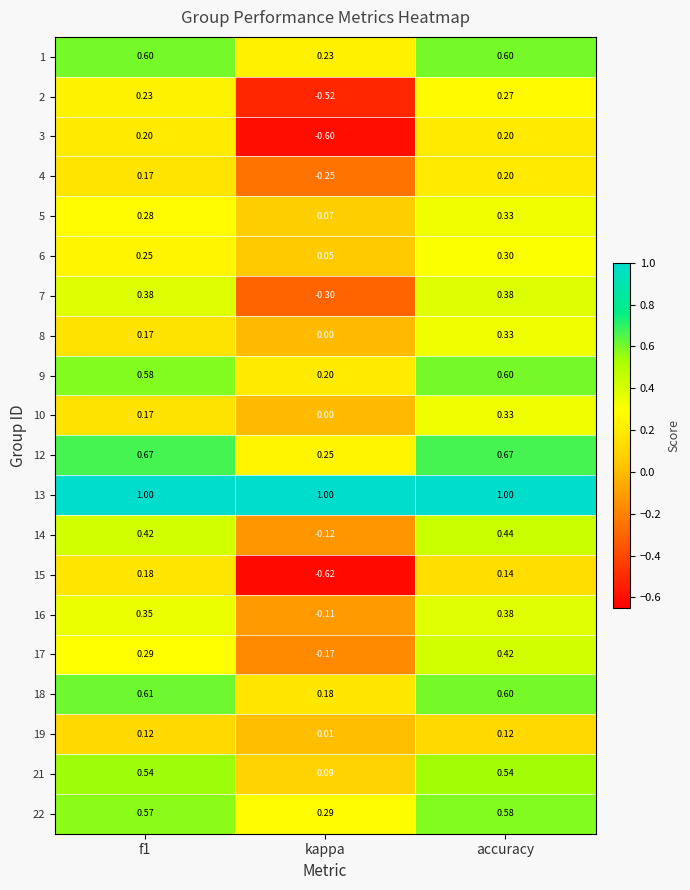

At which label does 15 reach its minimum?

kappa